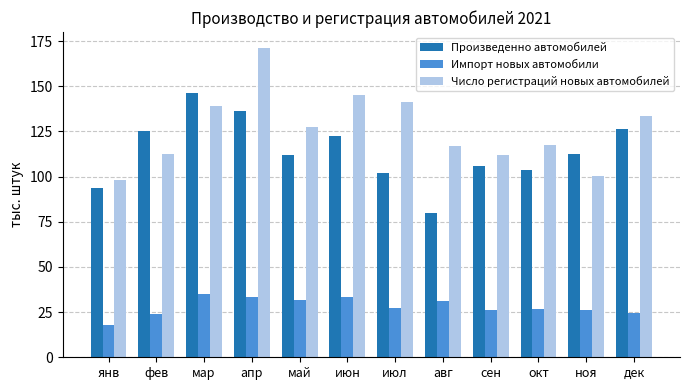

Which series has the largest total across all categories?

Число регистраций новых автомобилей